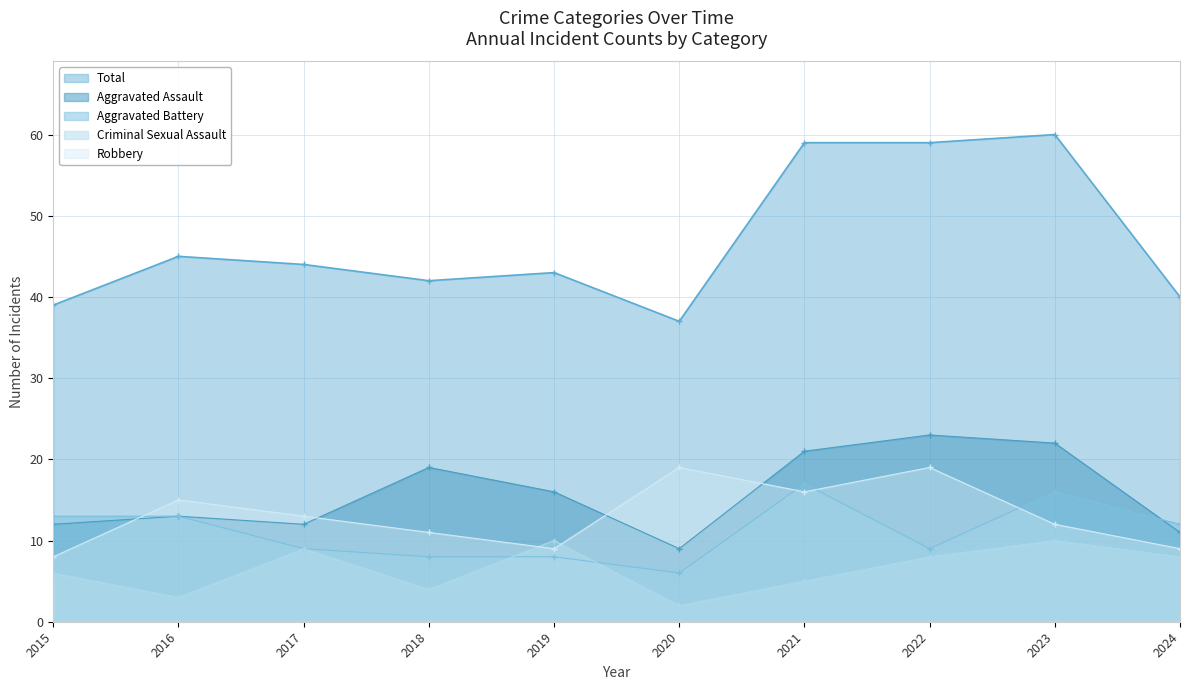

The value of Criminal Sexual Assault at 2018 is 2. True or false?

False